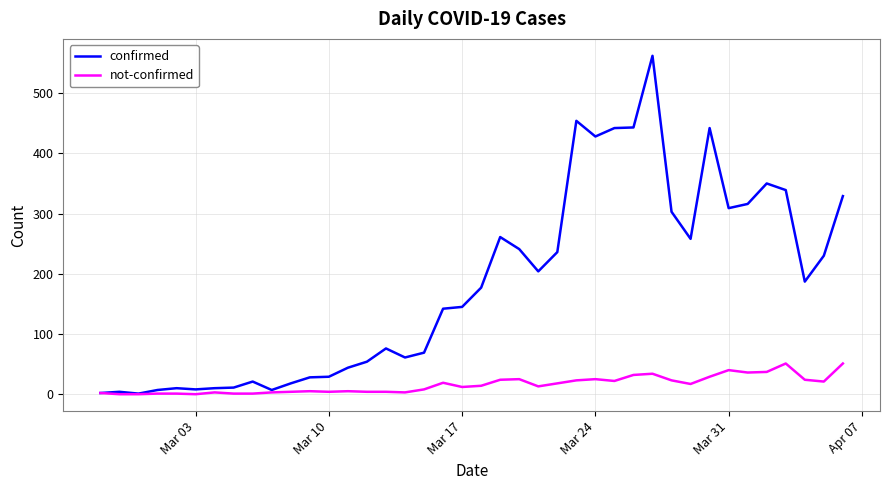

How many lines are shown in the chart?

2